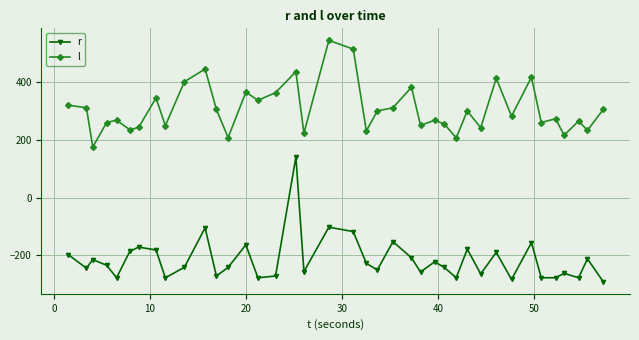

What is the value of the r point at the 21st from the left?

-227.2